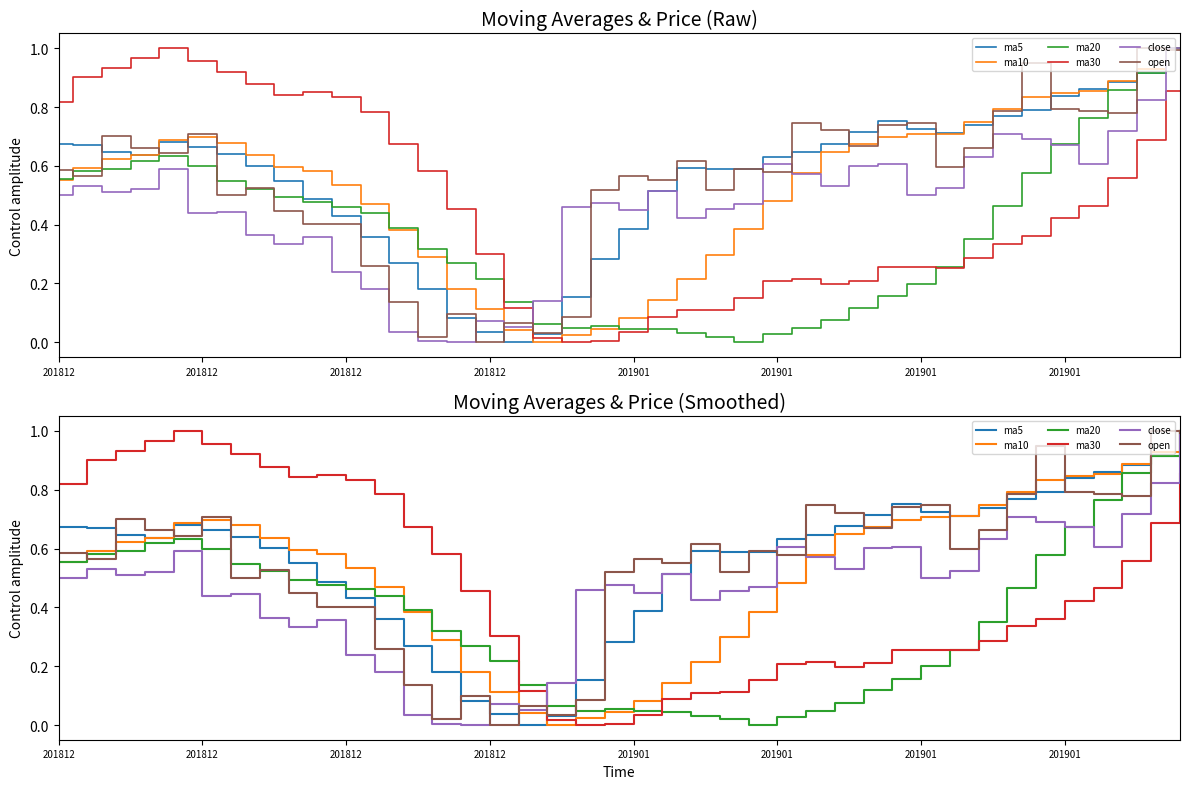

At how many categories does at least one series exceed 0?

40